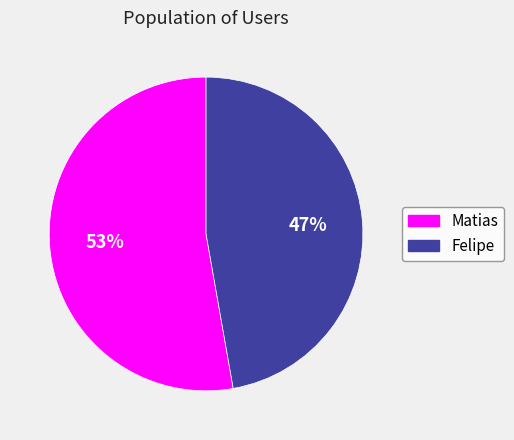

Is there a majority slice in this chart?

Yes